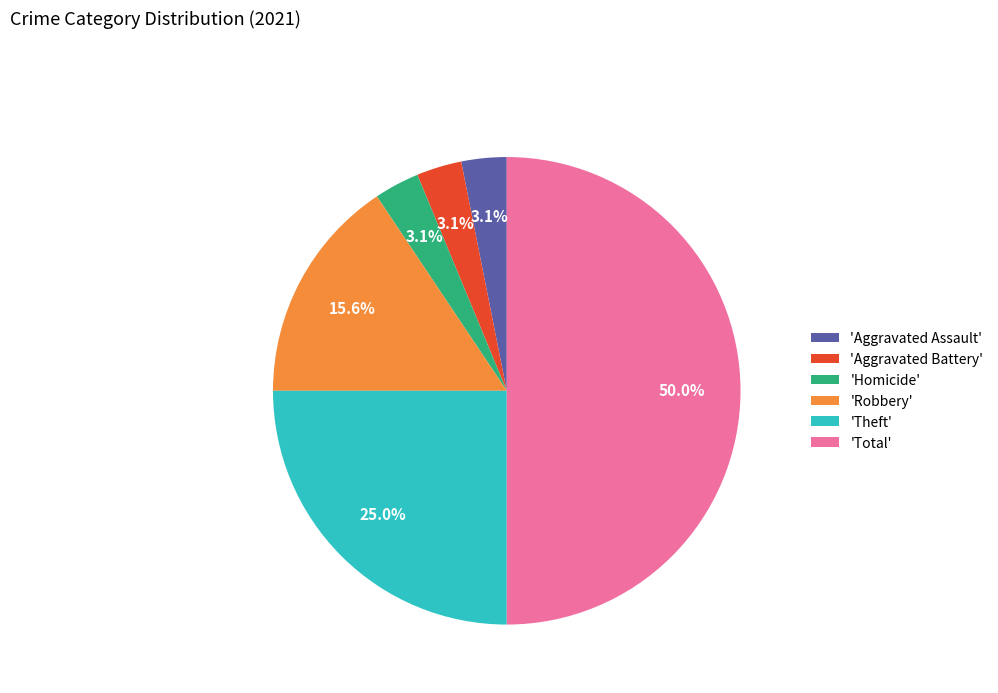

Do 'Aggravated Battery' and 'Theft' together represent more than half of the pie?

No